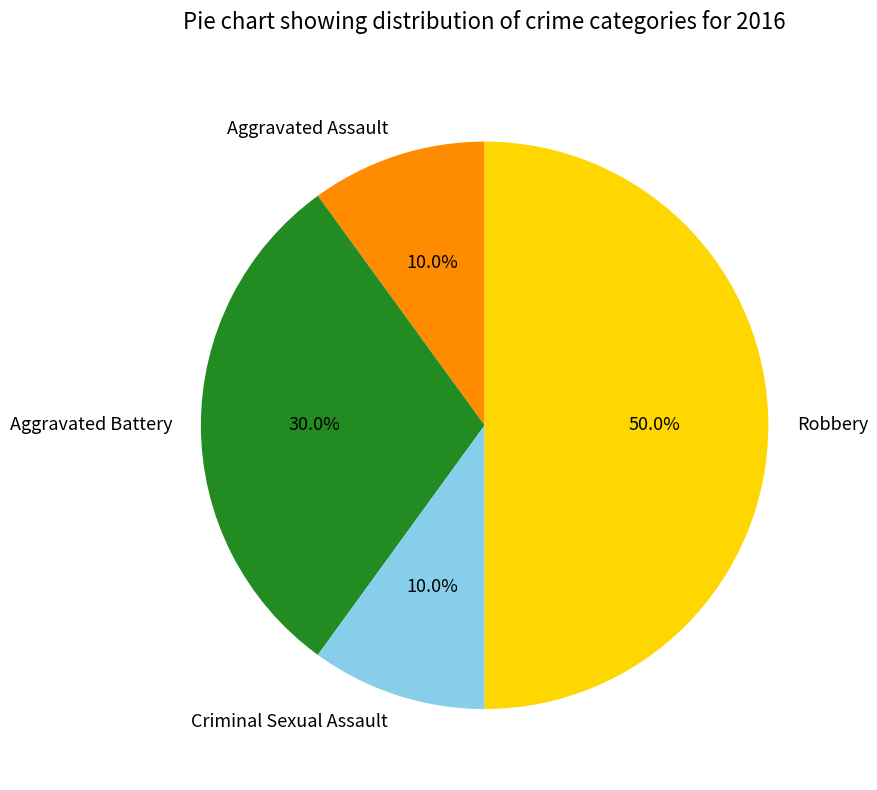

True or false: Aggravated Assault accounts for 1% of the total.

False